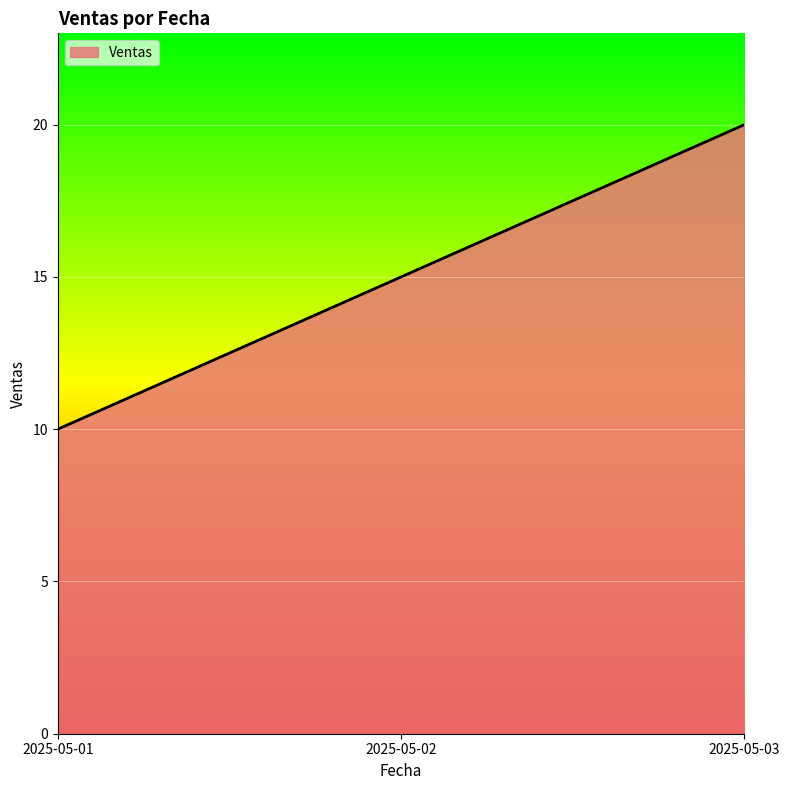

How many distinct data groups are displayed?

1